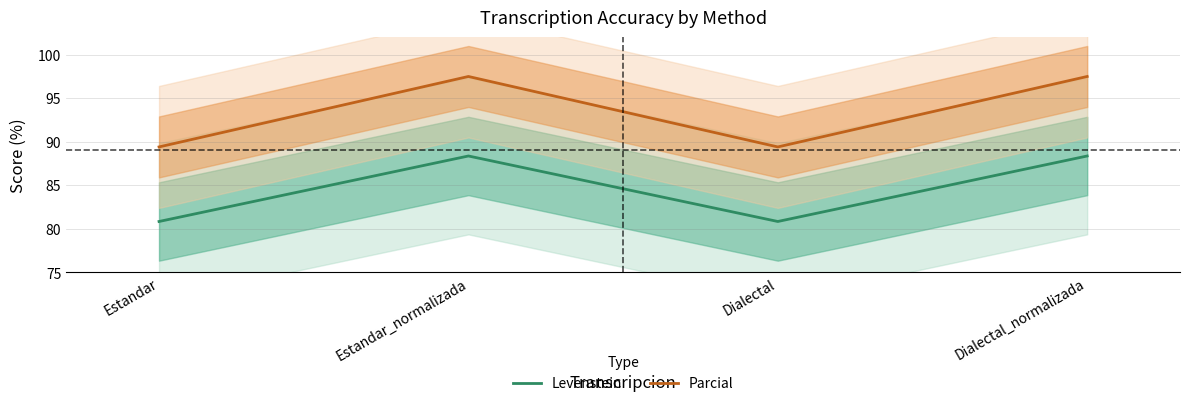

List the series in order of their overall mean, lowest first.

Levenstein, Parcial